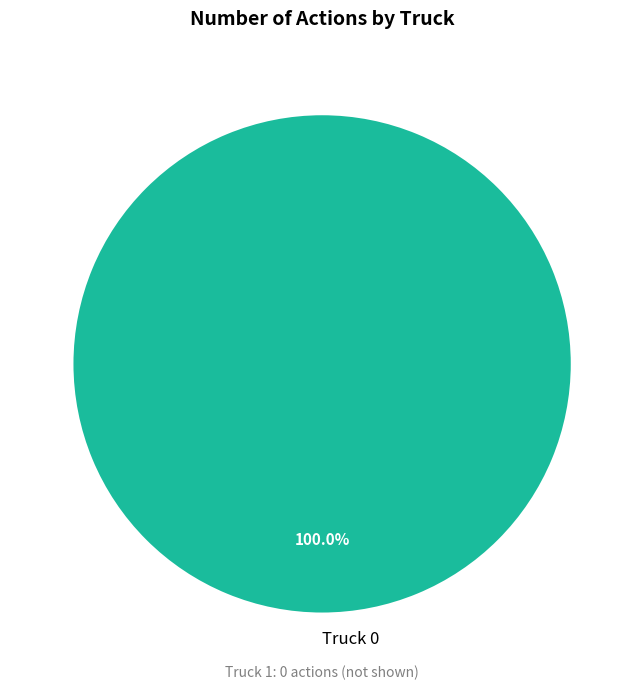

Is there a majority slice in this chart?

Yes